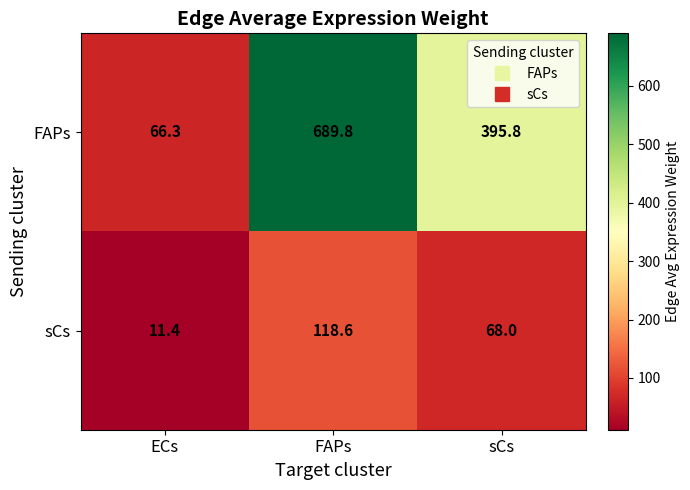

What is the sum of all FAPs values?

1151.9